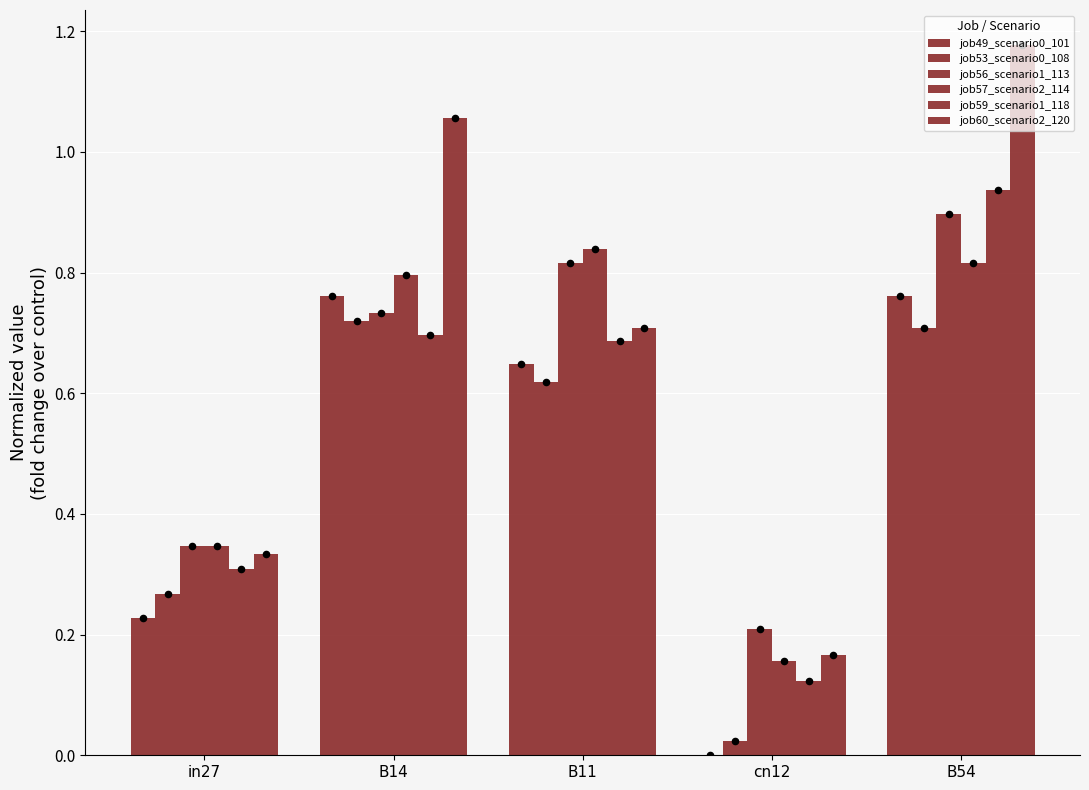

Which series reaches the minimum Y coordinate?

job49_scenario0_101